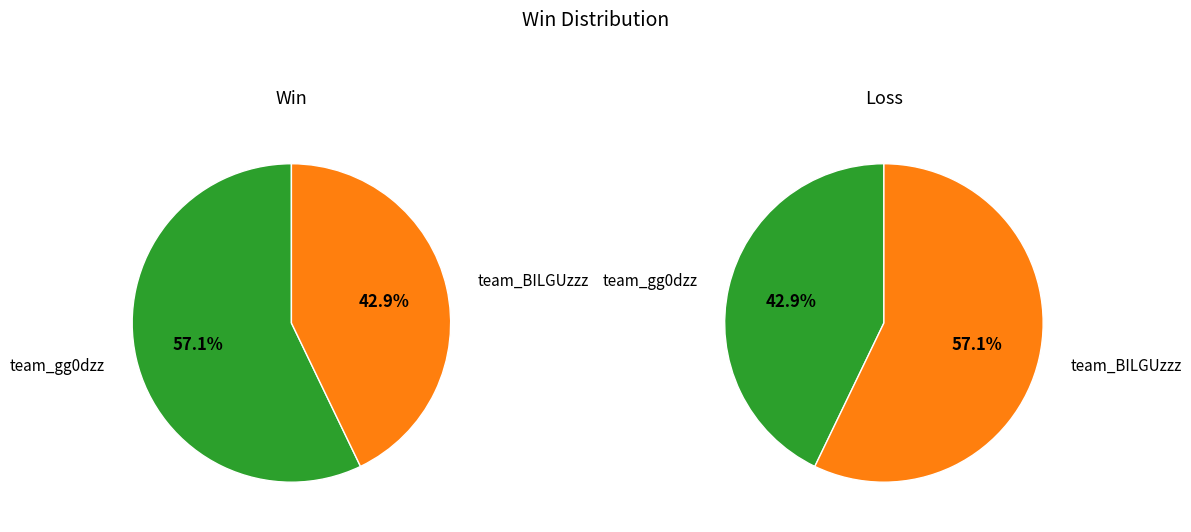

What percentage is the team_gg0dzz slice, to the nearest percent?

57%